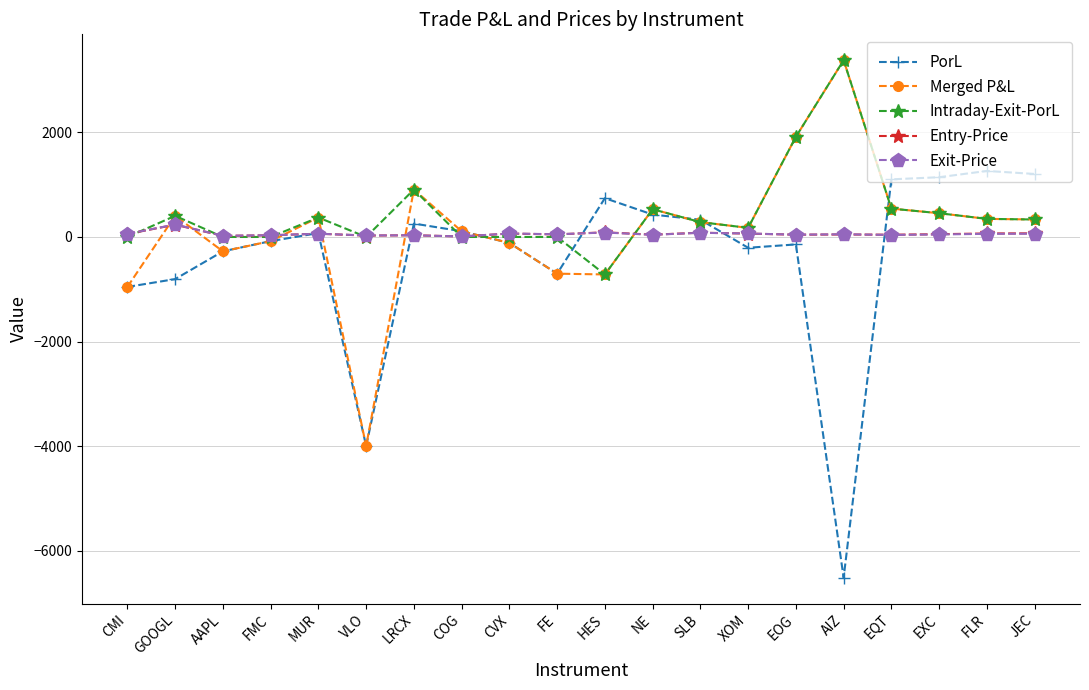

What is the highest value of the Merged P&L series?

3378.0